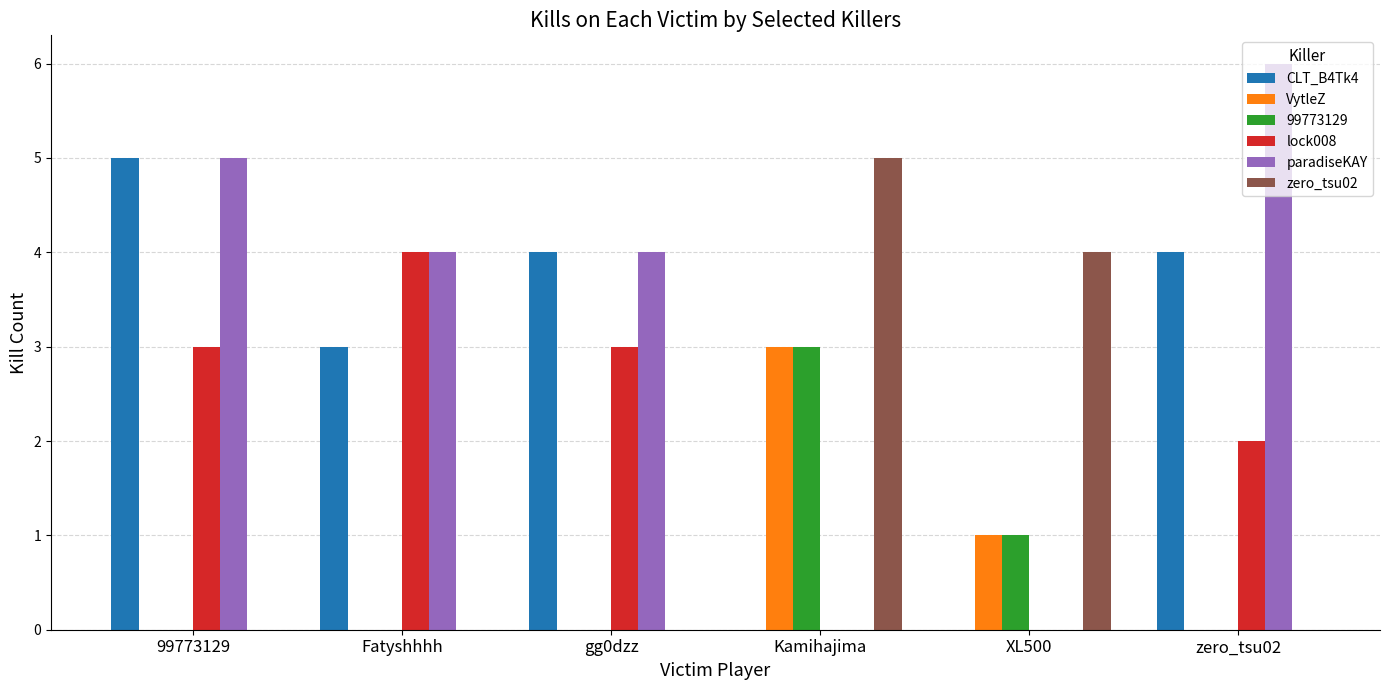

Is the value of lock008 at Fatyshhhh greater than the value of VytleZ at gg0dzz?

Yes